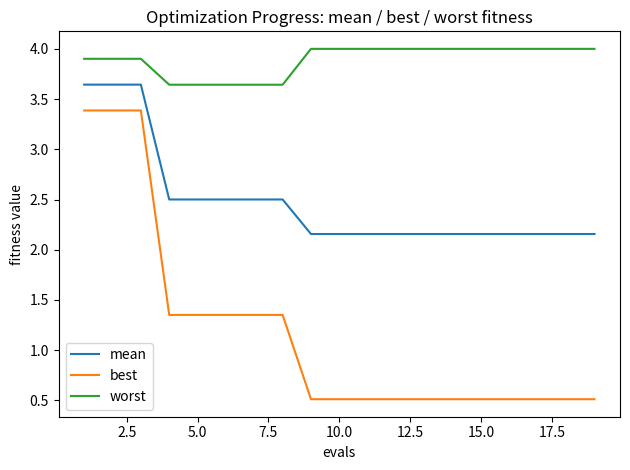

What are all the series names shown in the legend?

mean, best, worst